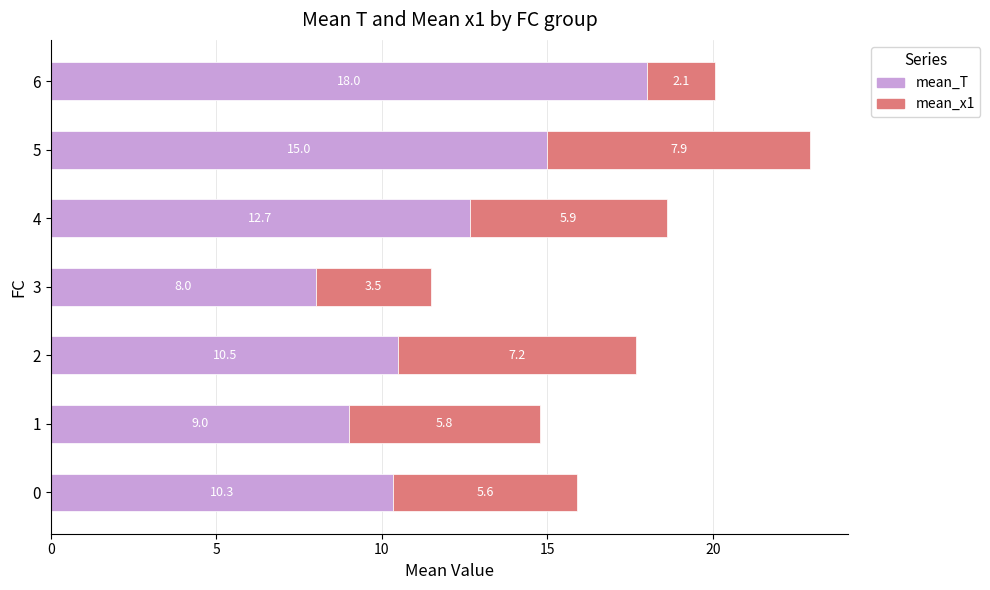

At which label does mean_T reach its minimum?

3